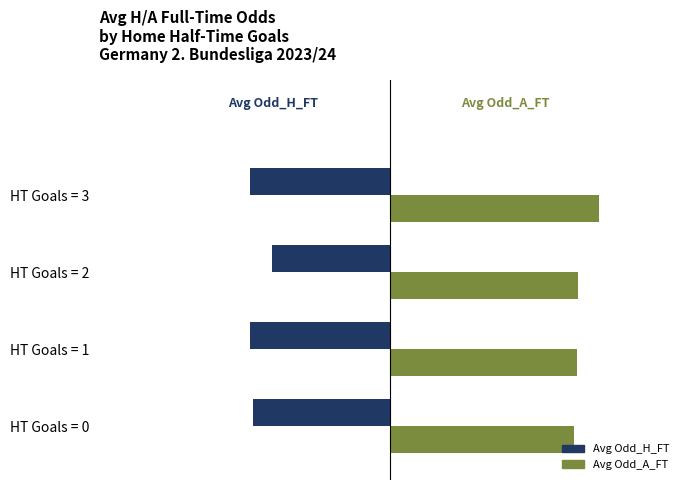

What is the sum of all Avg Odd_A_FT values?

13.2